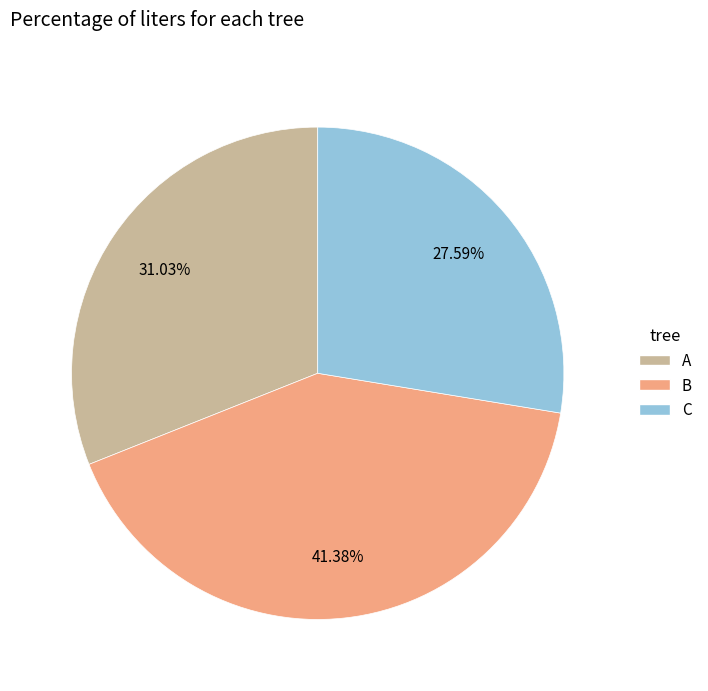

To the nearest percent, what is the difference between the largest and smallest slice percentages?

14%